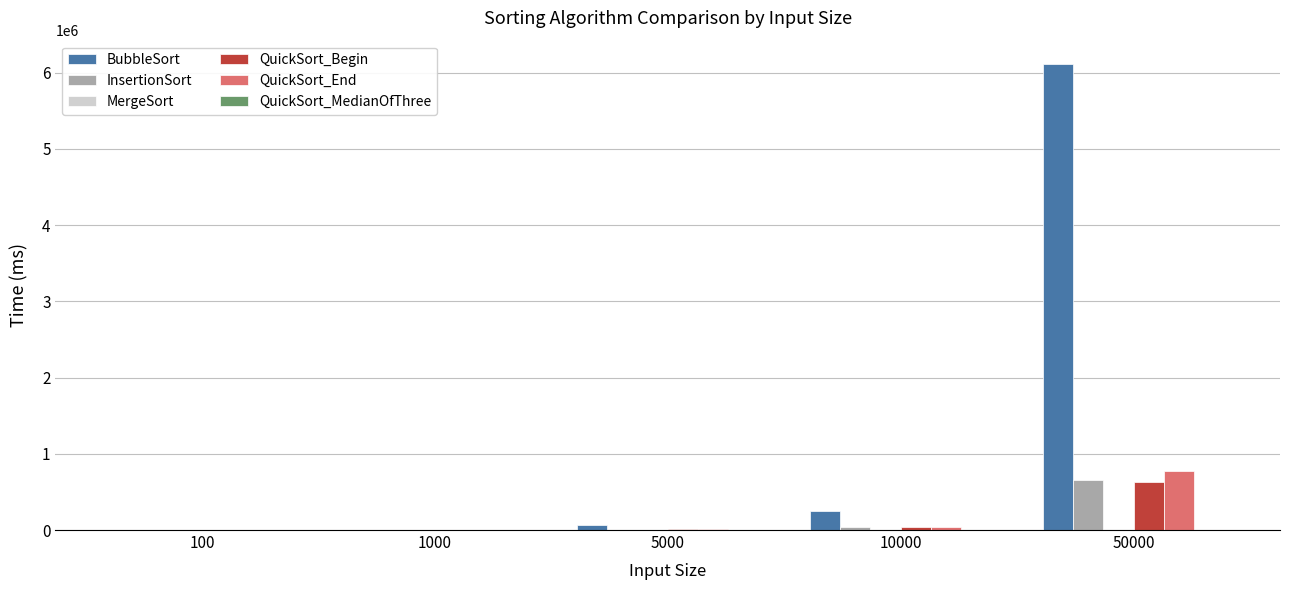

Between 1000 and 50000, which series saw the biggest shift?

BubbleSort